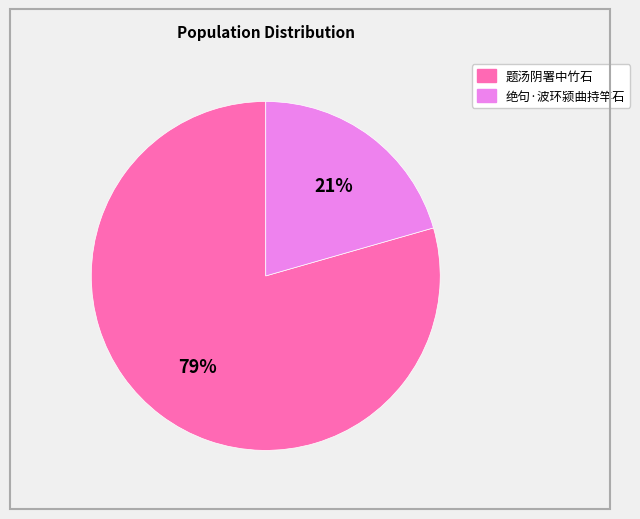

Is there a majority slice in this chart?

Yes